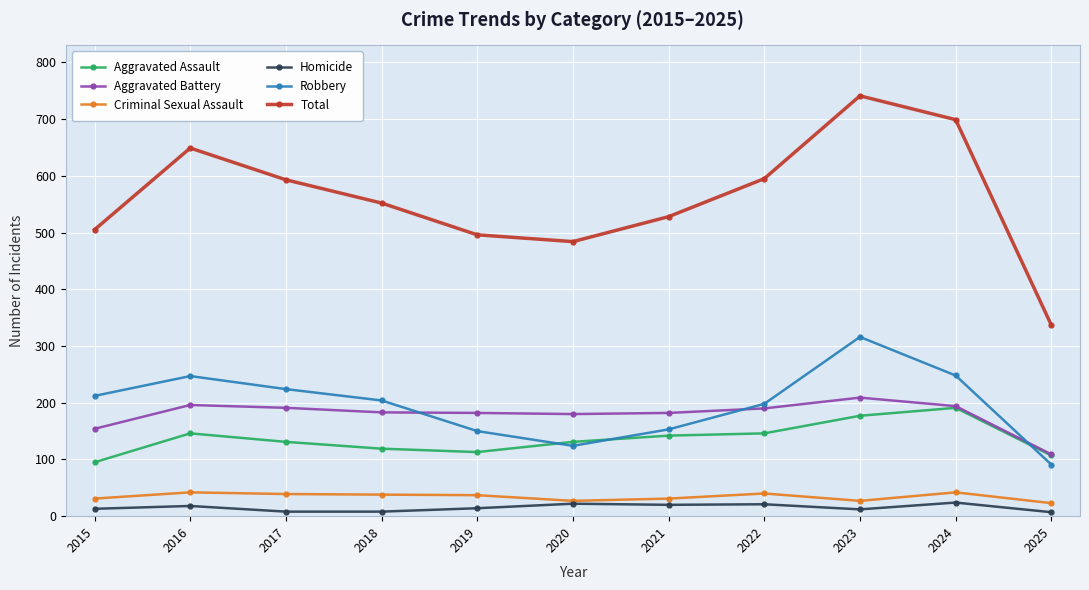

What value does the Criminal Sexual Assault series have at 2020?

27